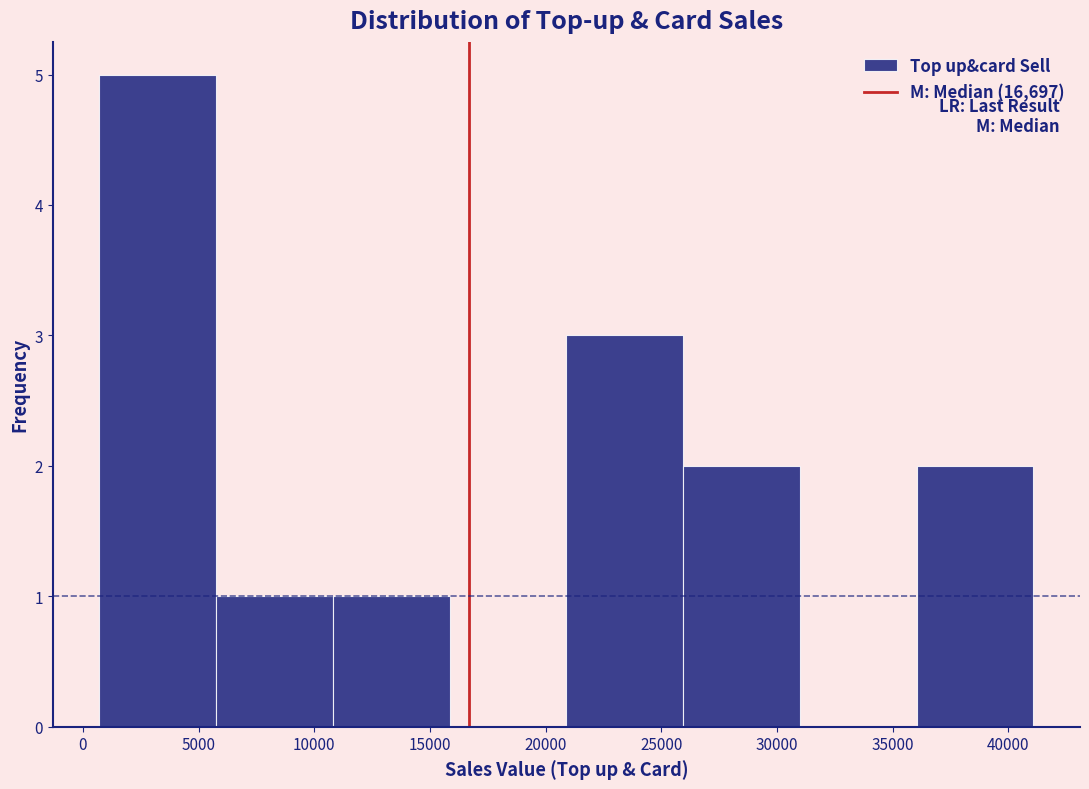

Over which range of the x-axis is the bar tallest?

500 to 6000